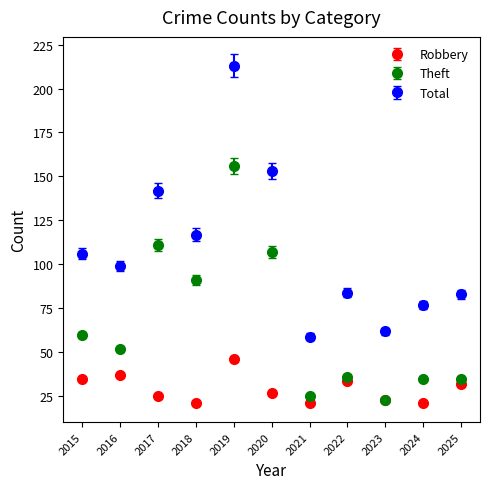

What are all the series names shown in the legend?

Robbery, Theft, Total